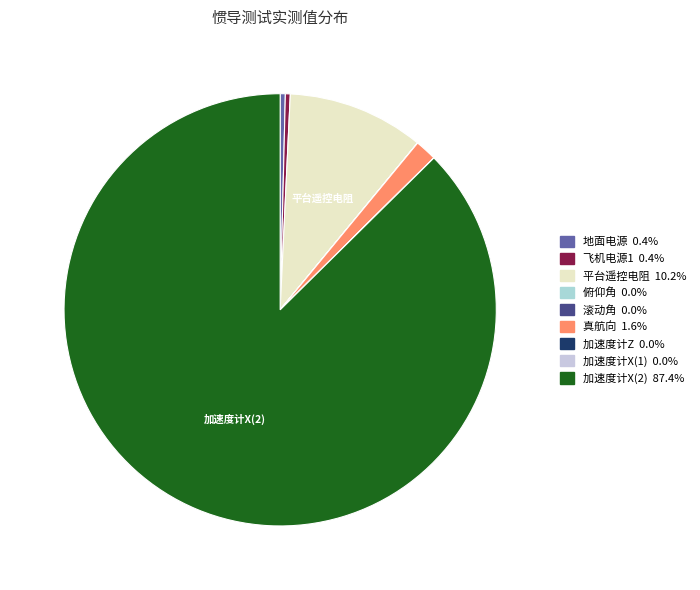

Is there a majority slice in this chart?

Yes